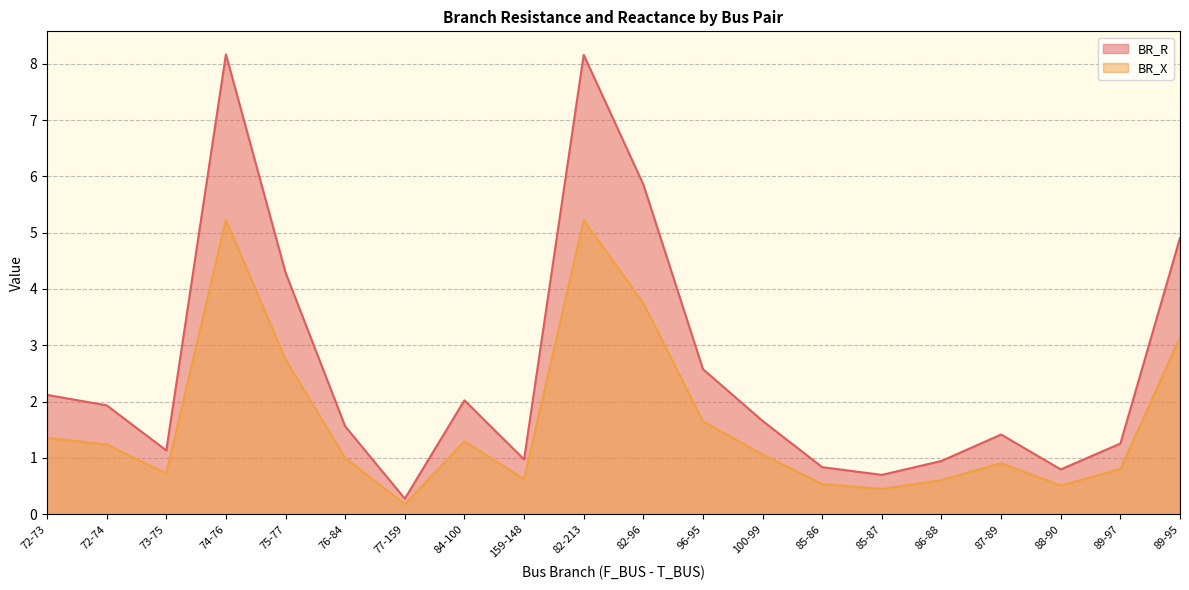

What are all the series names shown in the legend?

BR_R, BR_X